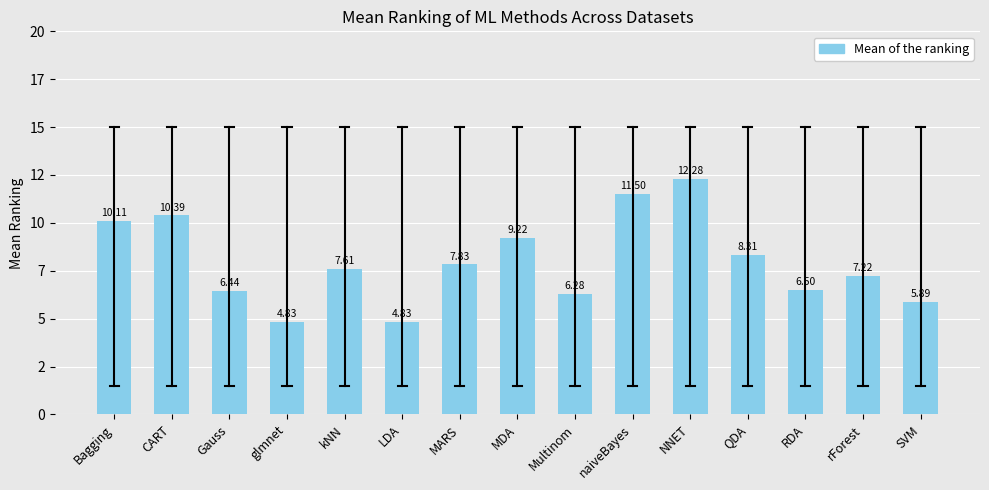

List the labels in order of value, largest first.

NNET, naiveBayes, CART, Bagging, MDA, QDA, MARS, kNN, rForest, RDA, Gauss, Multinom, SVM, glmnet, LDA